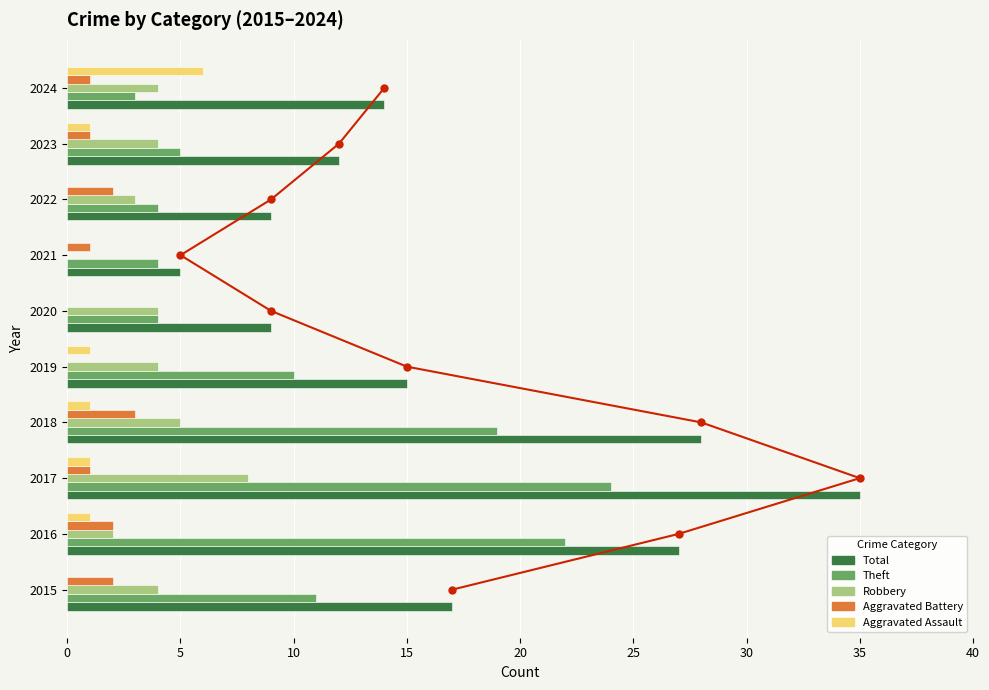

What is the sum of all Aggravated Battery values?

13